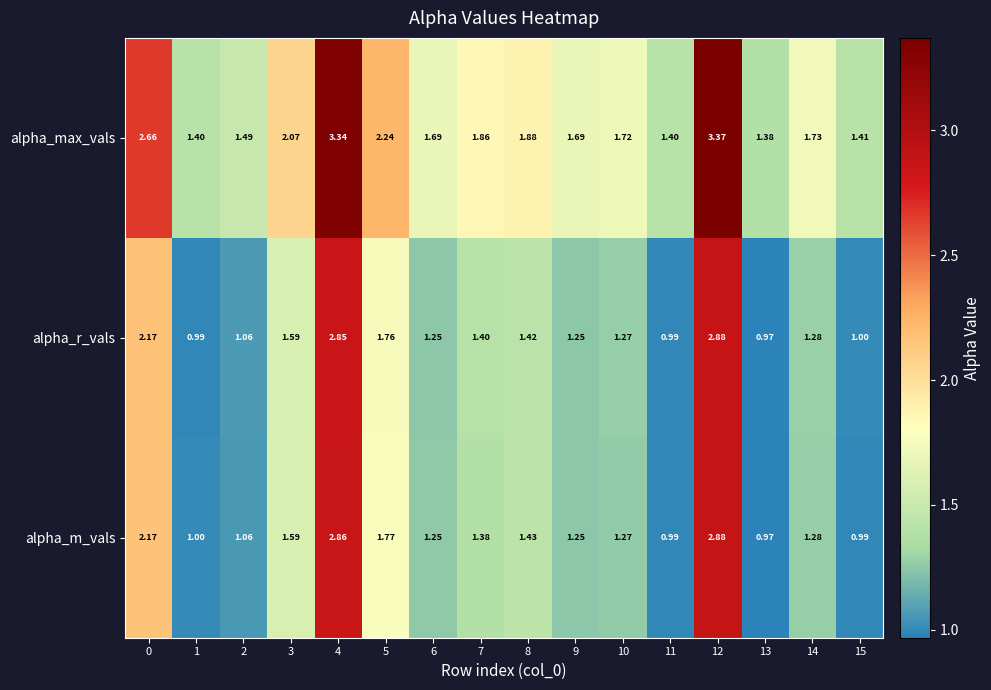

Which series has the largest total across all categories?

alpha_max_vals